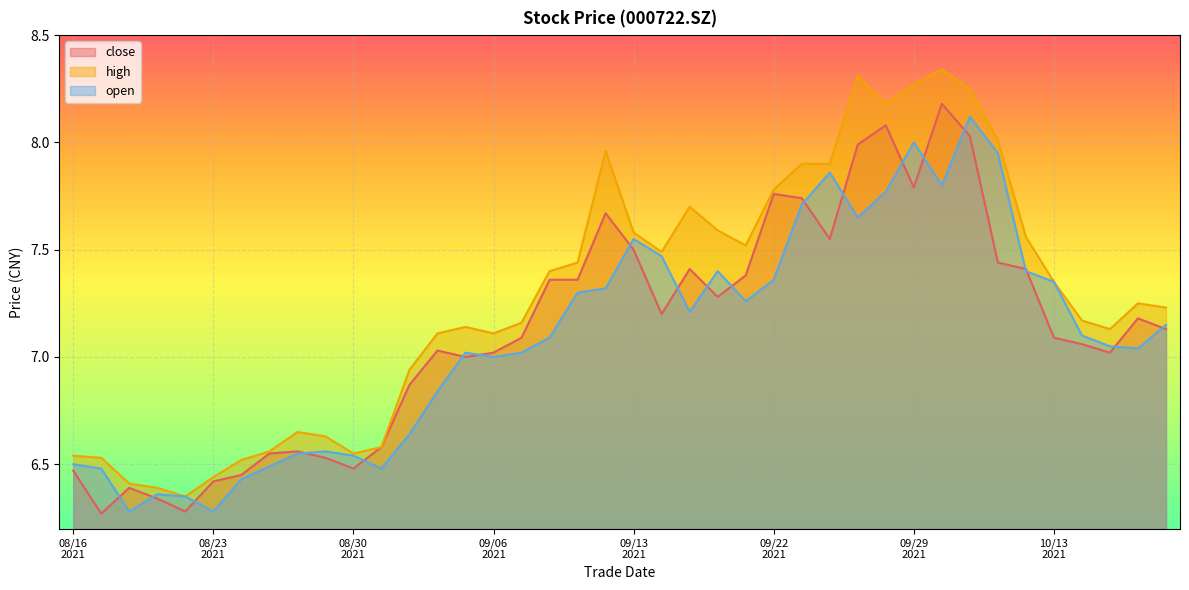

What is the difference between the open values at 20210830 and 20210924?

1.3